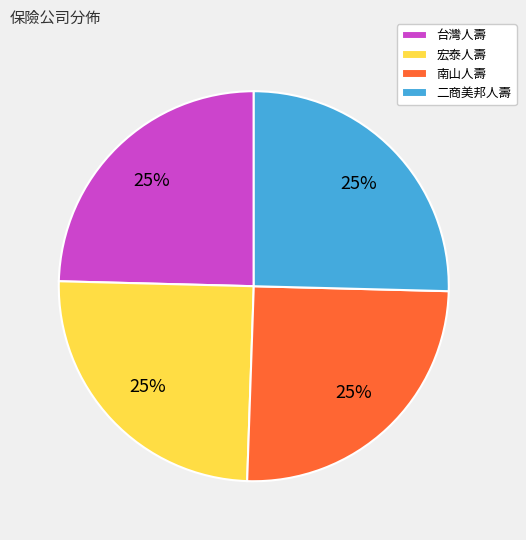

How many segments does this pie chart have?

4